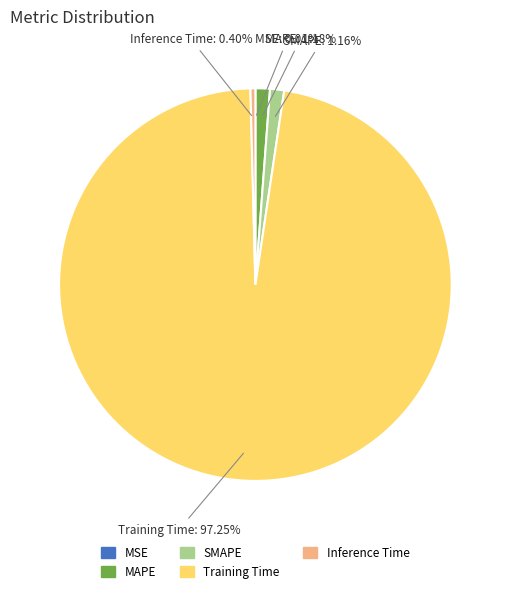

Which slice is the largest?

Training Time